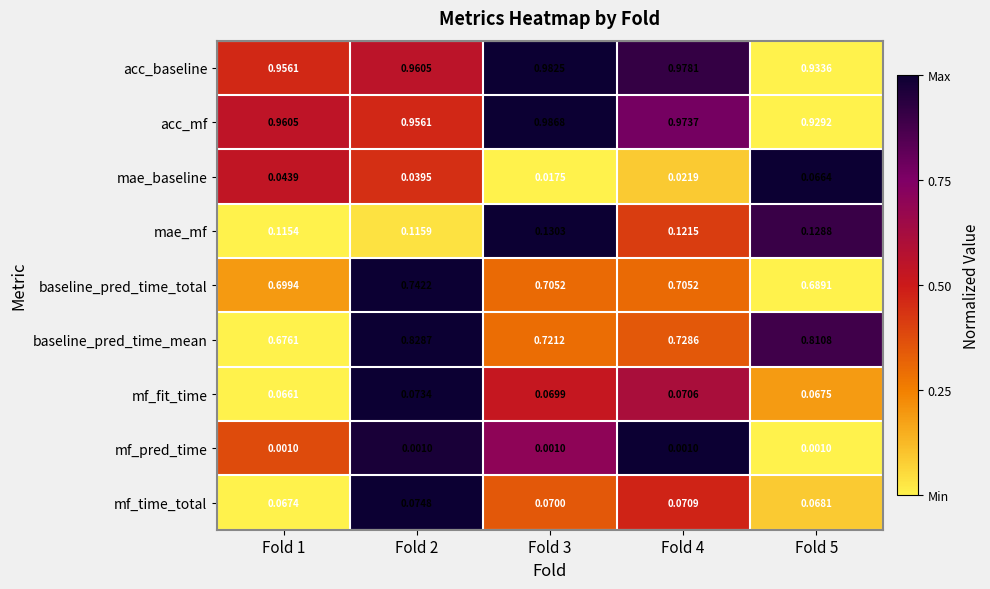

Is the value of mf_fit_time at Fold 2 greater than the value of mae_baseline at Fold 2?

Yes